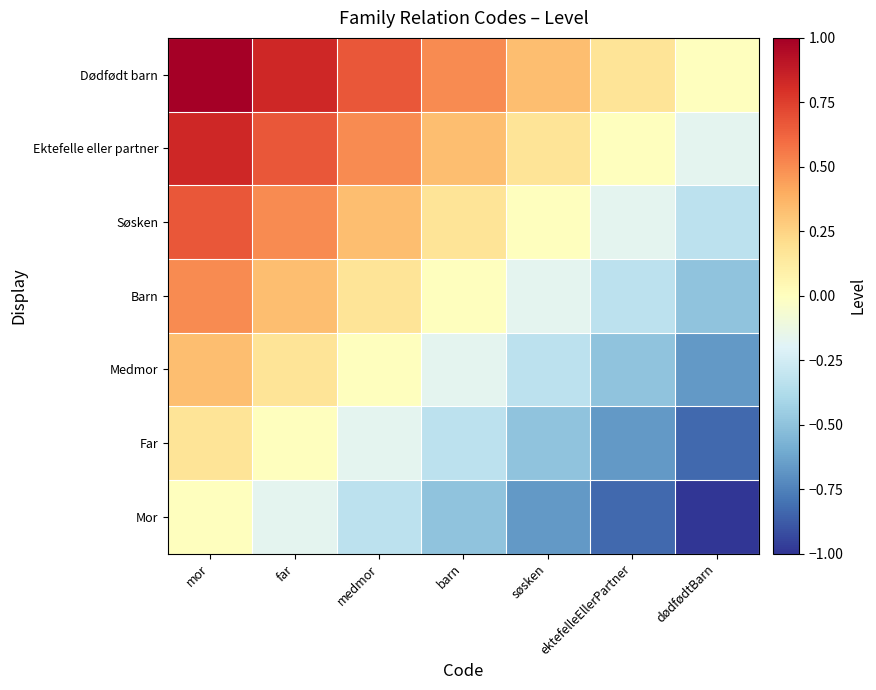

Reading right to left, what are all the values shown in this chart?

Mor: dødfødtBarn=-1.0	ektefelleEllerPartner=-0.8	søsken=-0.7	barn=-0.5	medmor=-0.3	far=-0.2	mor=0.0
Far: dødfødtBarn=-0.8	ektefelleEllerPartner=-0.7	søsken=-0.5	barn=-0.3	medmor=-0.2	far=0.0	mor=0.2
Medmor: dødfødtBarn=-0.7	ektefelleEllerPartner=-0.5	søsken=-0.3	barn=-0.2	medmor=0.0	far=0.2	mor=0.3
Barn: dødfødtBarn=-0.5	ektefelleEllerPartner=-0.3	søsken=-0.2	barn=0.0	medmor=0.2	far=0.3	mor=0.5
Søsken: dødfødtBarn=-0.3	ektefelleEllerPartner=-0.2	søsken=0.0	barn=0.2	medmor=0.3	far=0.5	mor=0.7
Ektefelle eller partner: dødfødtBarn=-0.2	ektefelleEllerPartner=0.0	søsken=0.2	barn=0.3	medmor=0.5	far=0.7	mor=0.8
Dødfødt barn: dødfødtBarn=0.0	ektefelleEllerPartner=0.2	søsken=0.3	barn=0.5	medmor=0.7	far=0.8	mor=1.0